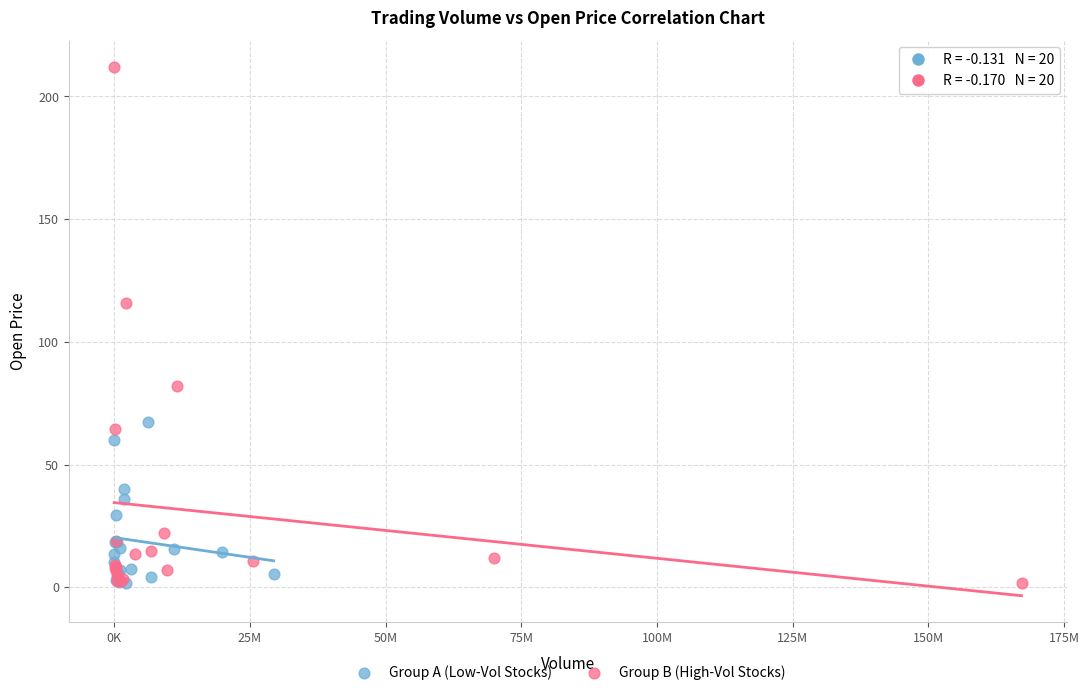

Which series has the largest Y range (max minus min)?

Group B (High-Vol Stocks)